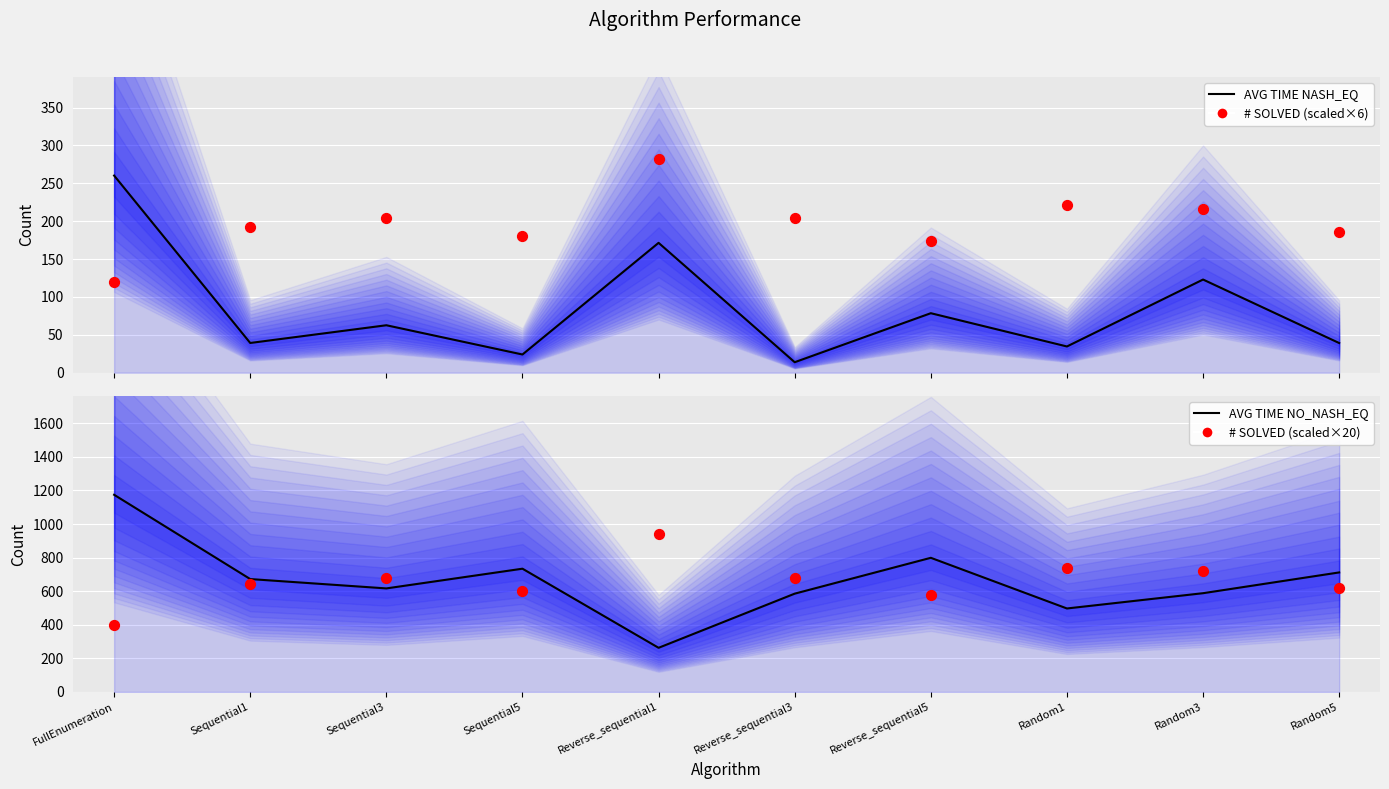

At how many categories does at least one series exceed 201?

10